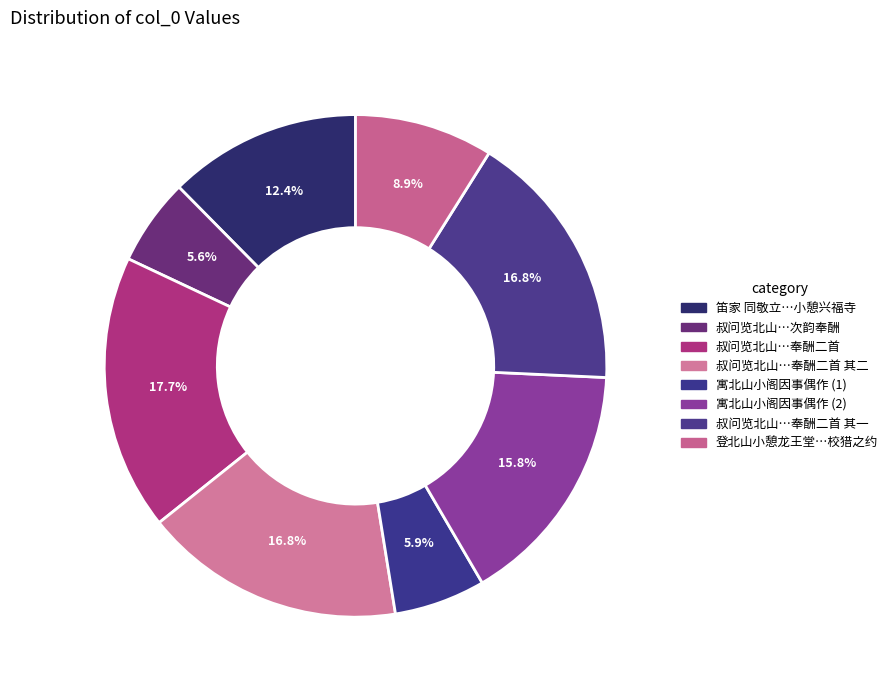

How many segments does this pie chart have?

8